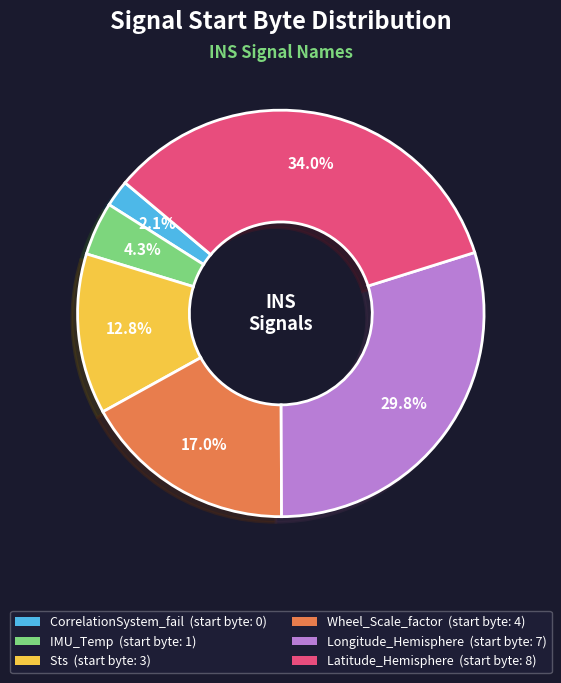

Does any single category account for the majority?

No